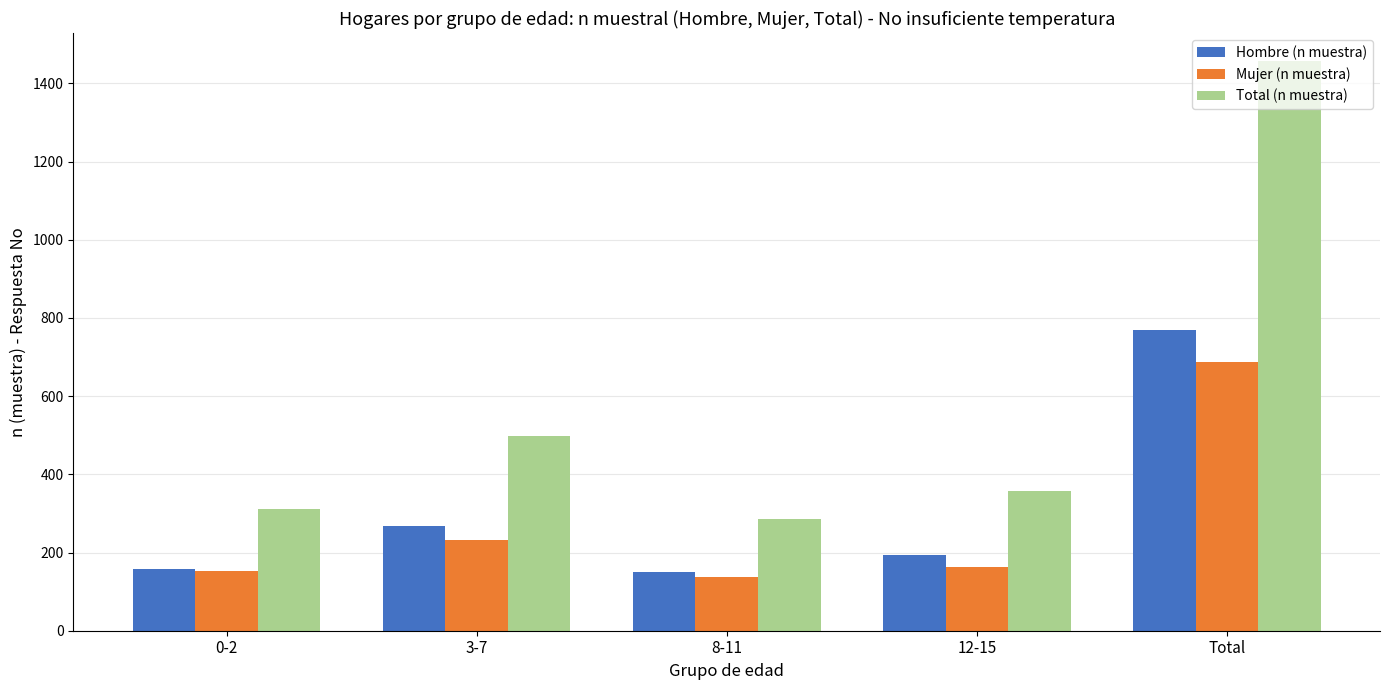

What is the minimum value shown in the chart?

138